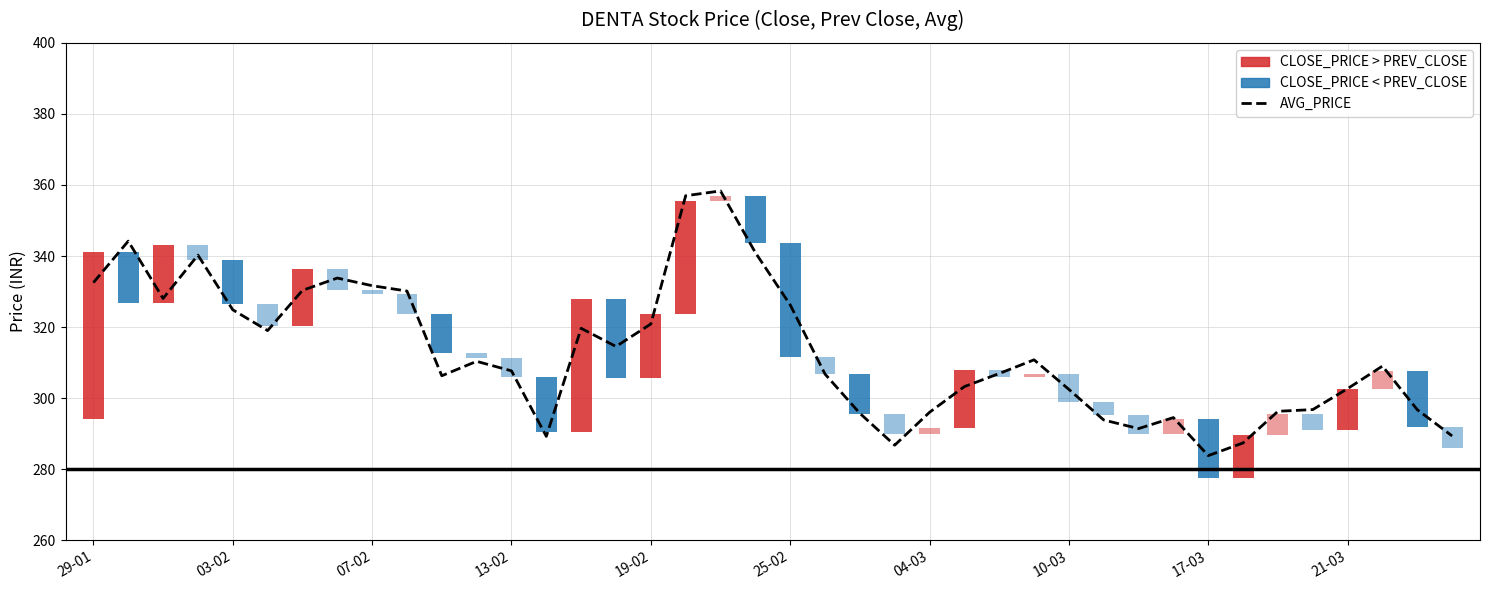

What is the value of the 33rd bar from the left?

283.8